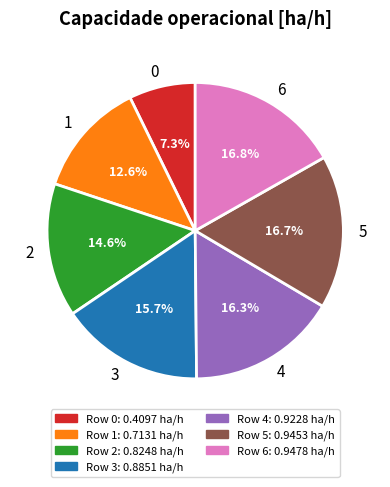

How many slices are in this pie chart?

7